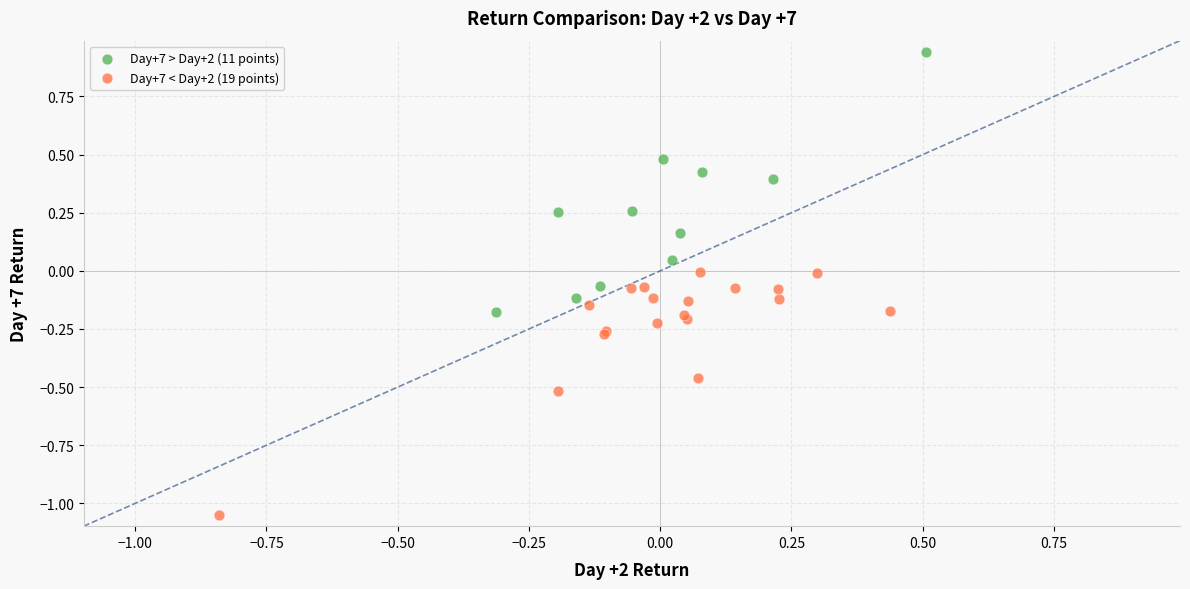

Which series reaches the maximum Y coordinate?

Day+7 > Day+2 (11 points)